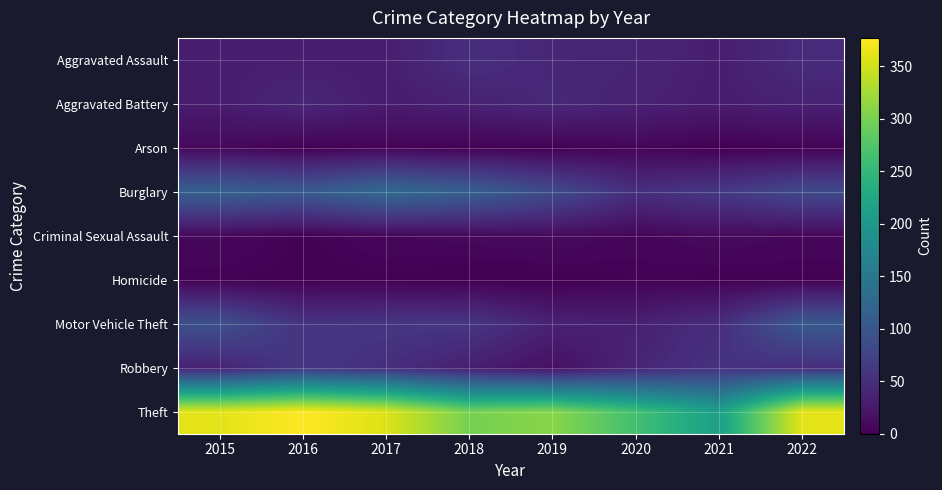

Reading left to right, extract all data points from this chart.

Aggravated Assault: 2015=32	2016=31	2017=31	2018=50	2019=40	2020=39	2021=31	2022=47
Aggravated Battery: 2015=29	2016=41	2017=29	2018=35	2019=43	2020=35	2021=30	2022=35
Arson: 2015=9	2016=1	2017=5	2018=2	2019=1	2020=5	2021=0	2022=2
Burglary: 2015=115	2016=106	2017=129	2018=114	2019=86	2020=51	2021=63	2022=84
Criminal Sexual Assault: 2015=8	2016=2	2017=7	2018=9	2019=11	2020=6	2021=10	2022=7
Homicide: 2015=3	2016=2	2017=2	2018=0	2019=0	2020=3	2021=2	2022=2
Motor Vehicle Theft: 2015=93	2016=56	2017=59	2018=60	2019=35	2020=33	2021=49	2022=104
Robbery: 2015=37	2016=61	2017=51	2018=32	2019=16	2020=39	2021=56	2022=50
Theft: 2015=361	2016=377	2017=357	2018=299	2019=310	2020=264	2021=212	2022=362